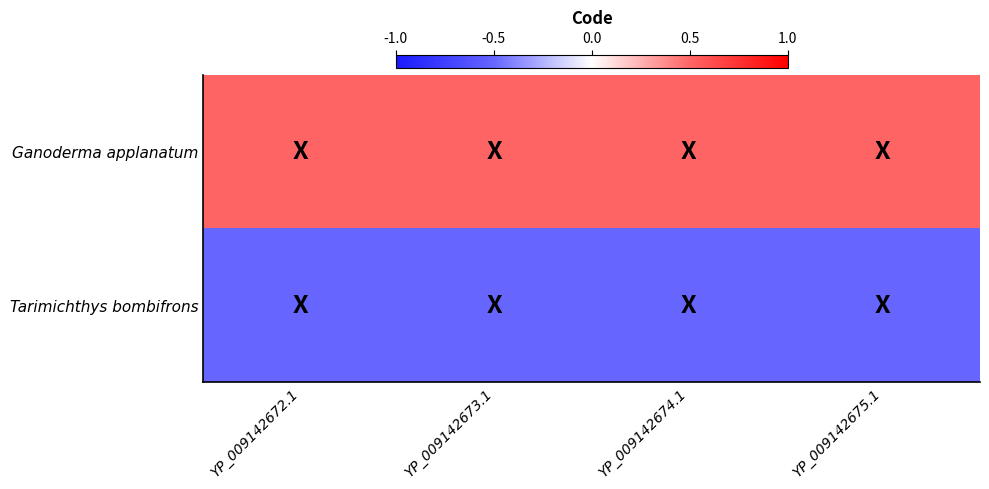

Reading right to left, list all the values displayed in this chart.

Ganoderma applanatum: YP_009142675.1=0.5	YP_009142674.1=0.5	YP_009142673.1=0.5	YP_009142672.1=0.5
Tarimichthys bombifrons: YP_009142675.1=-0.5	YP_009142674.1=-0.5	YP_009142673.1=-0.5	YP_009142672.1=-0.5